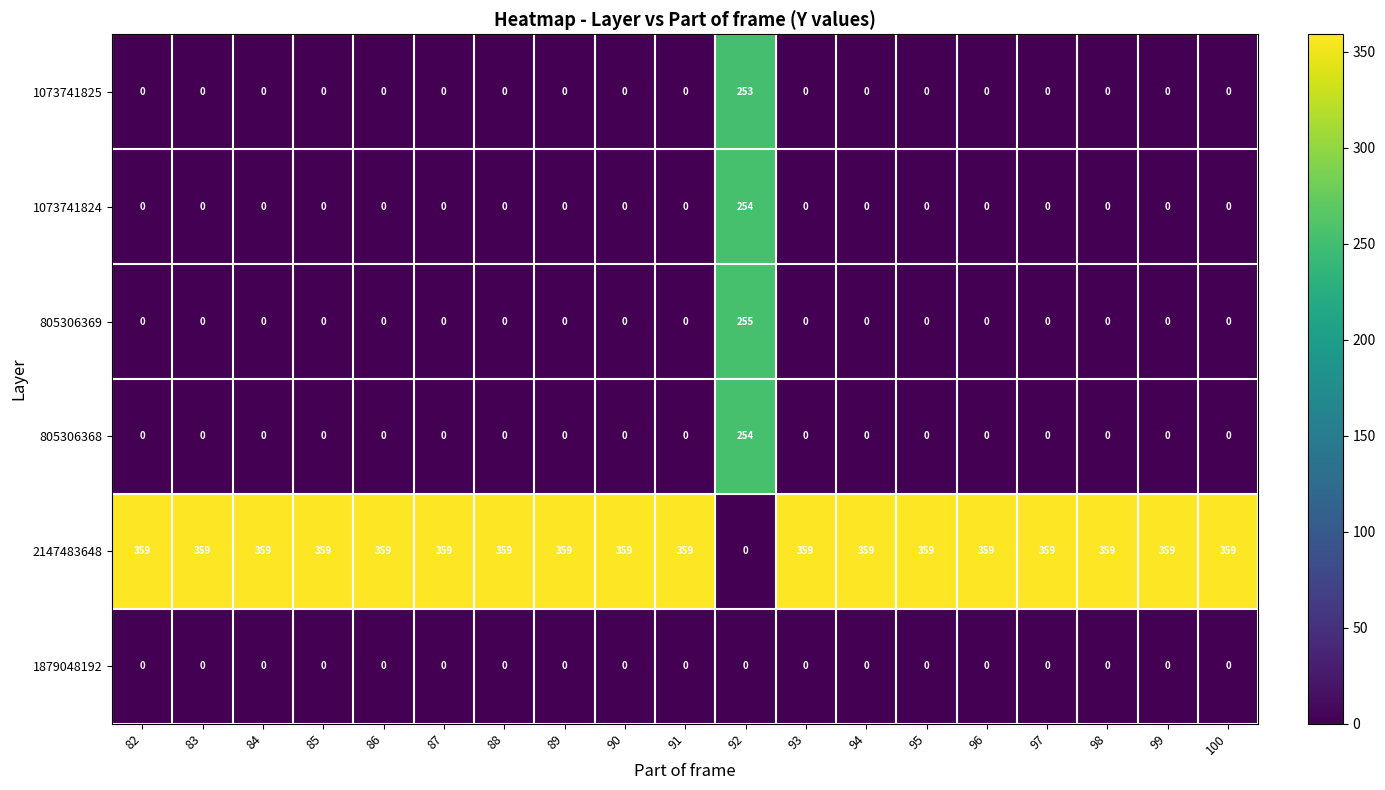

Which category has the lowest value in the 2147483648 series?

92